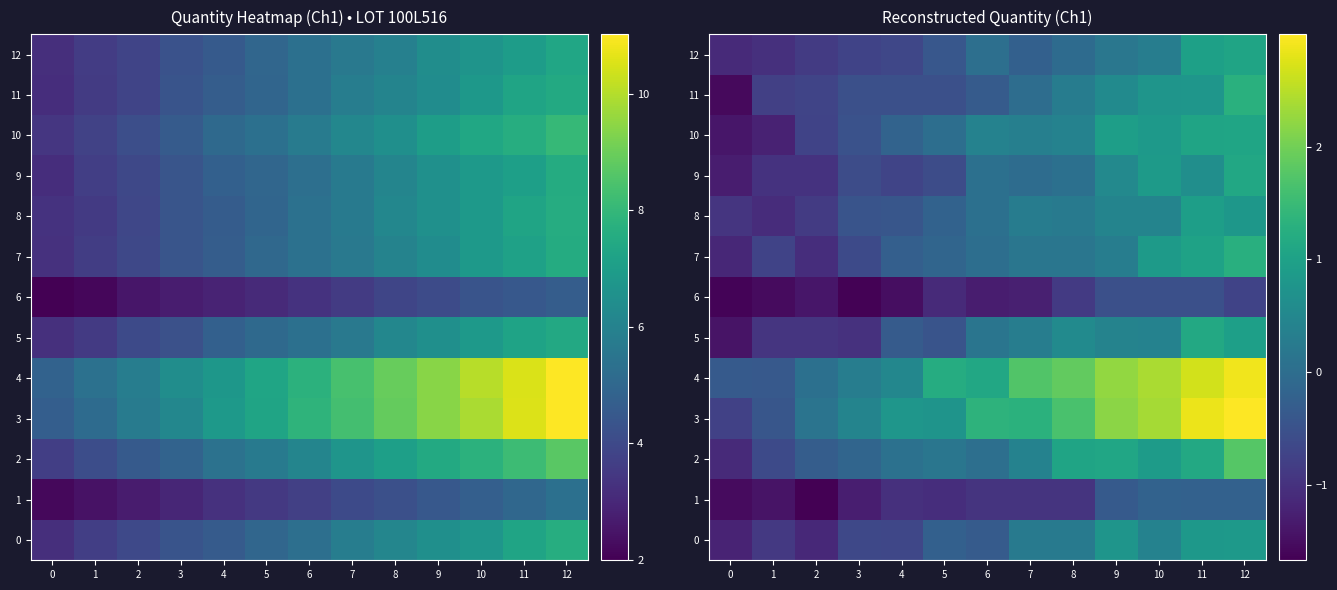

Between 6 and 4, which is larger?

6